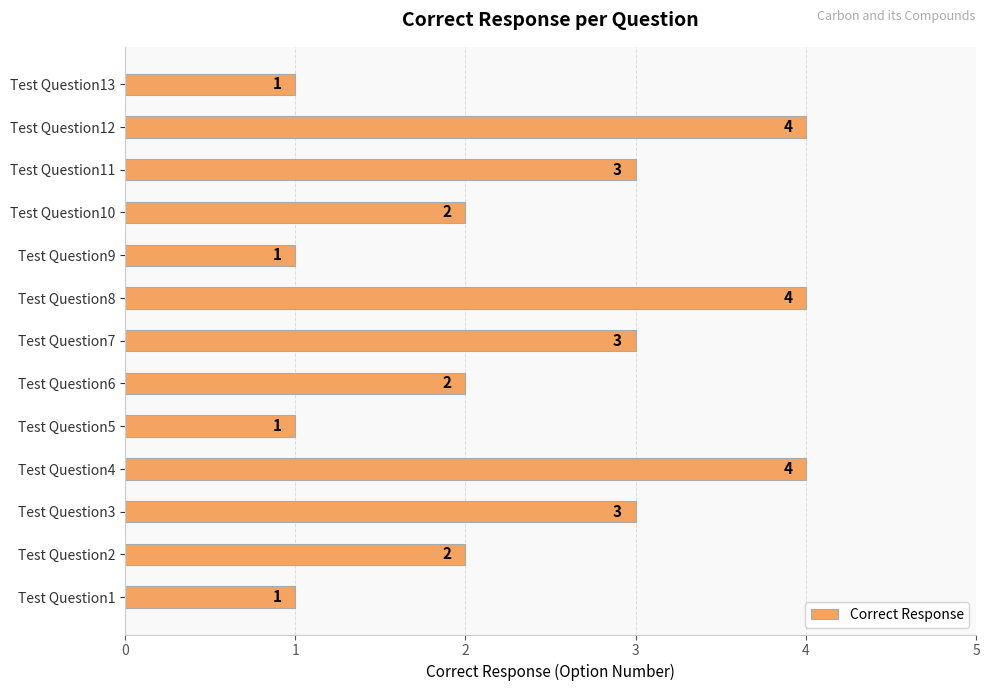

Count the values in the range 1 to 3.

10